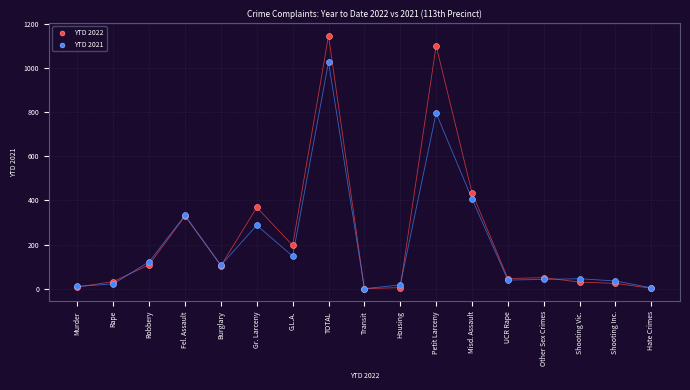

In the YTD 2021 series, what Y value is closest to 513?

407